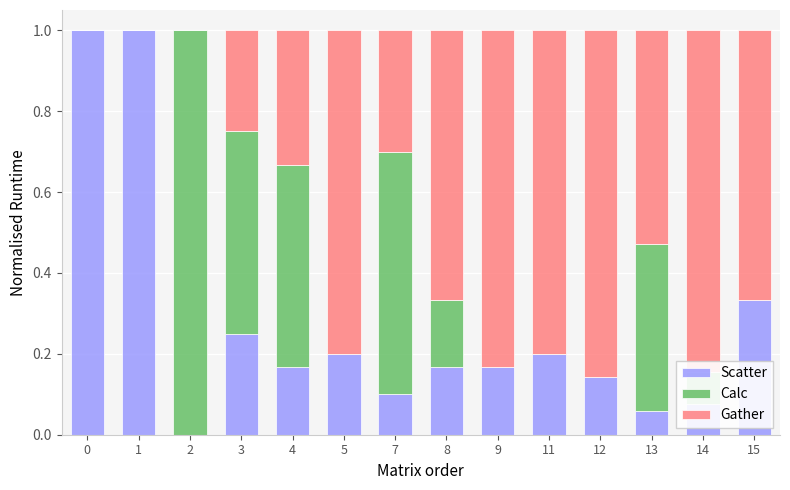

The Scatter series shows 0.3 at 11. True or false?

False